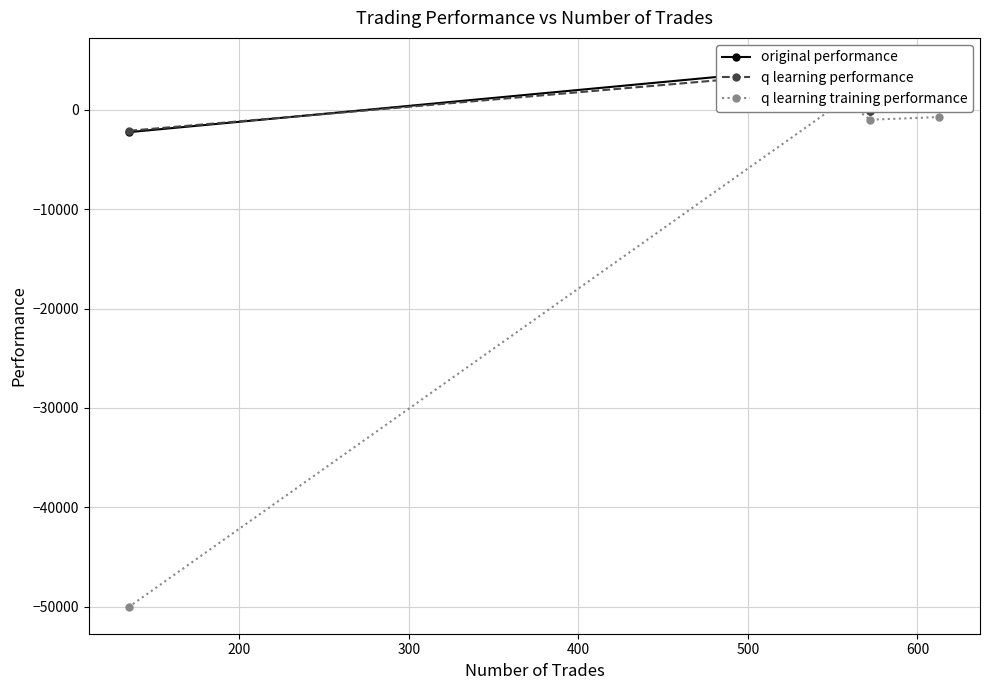

True or false: q learning performance has more than 0 interior local peaks.

True